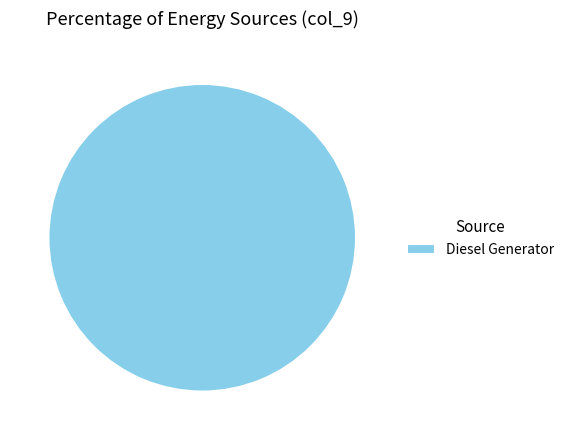

How many slices are in this pie chart?

1